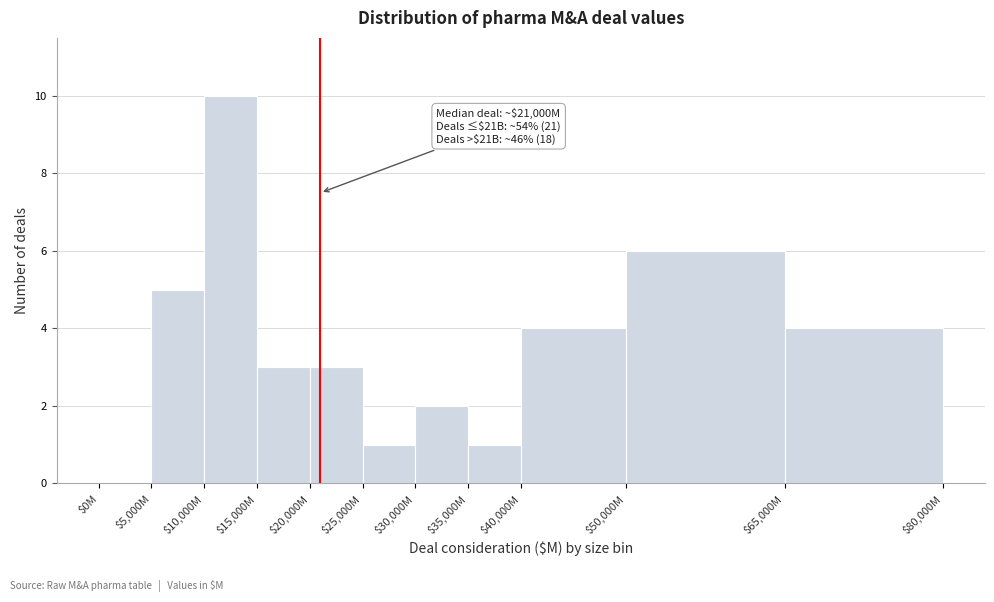

What is the sum of all values?

39